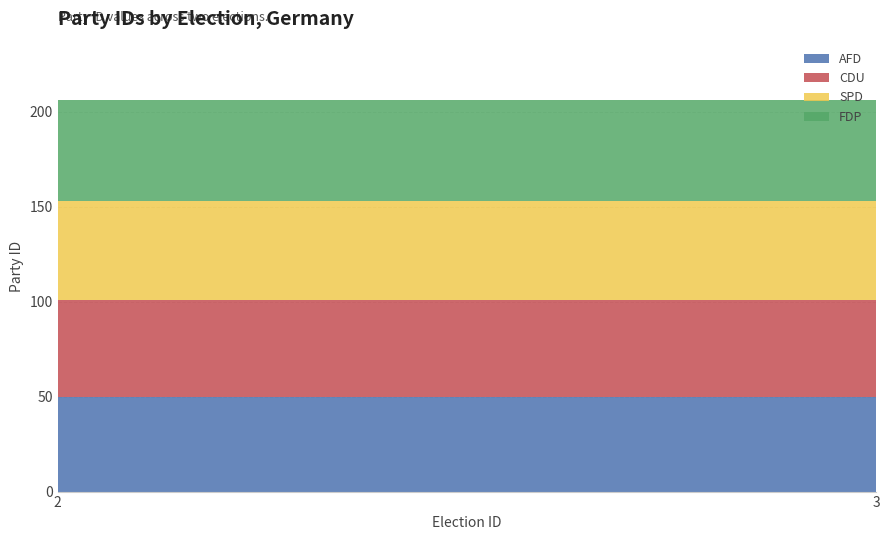

Is the value of CDU at 2 greater than the value of AFD at 2?

Yes